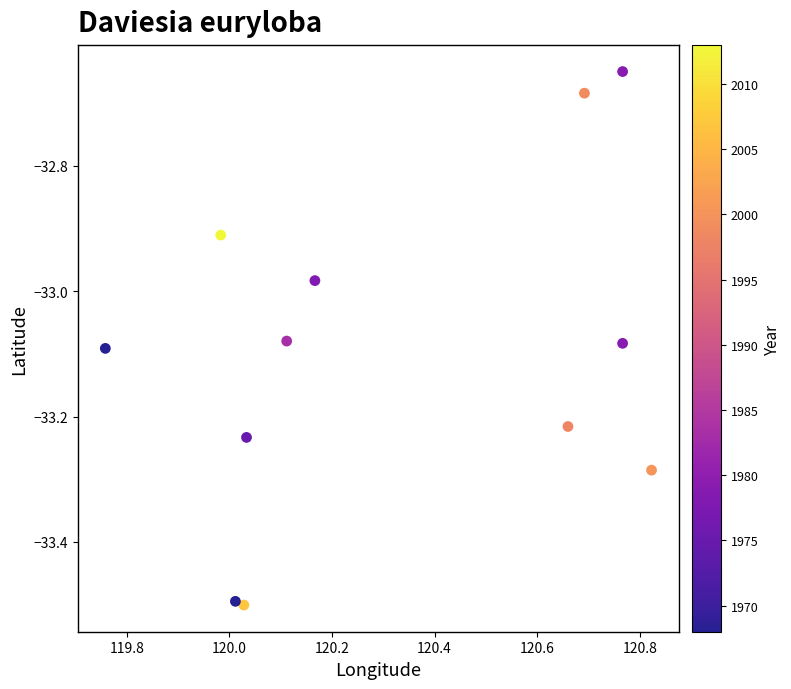

What is the average X value?

120.3